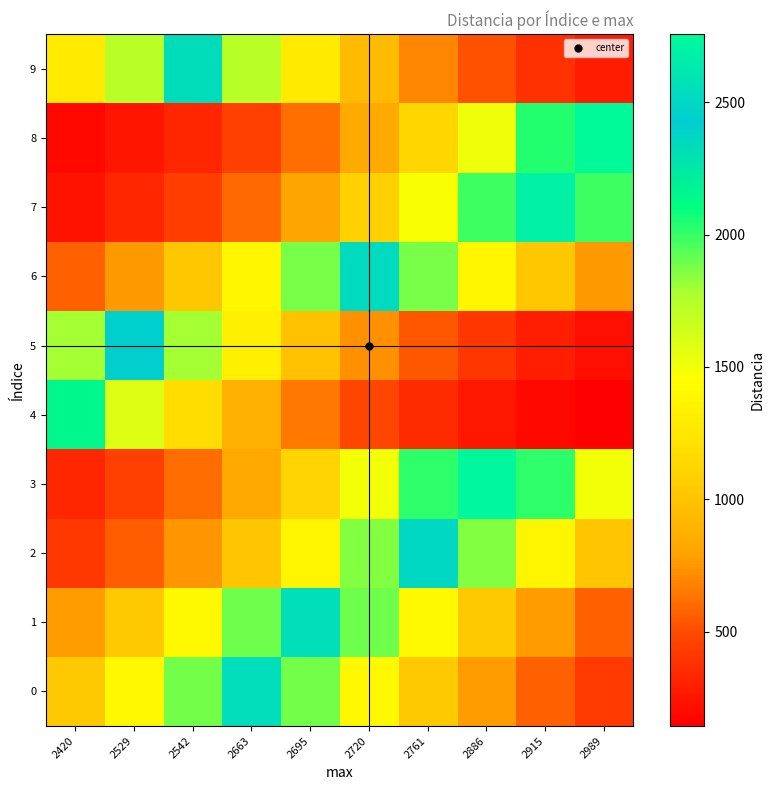

At how many categories does at least one series exceed 1912?

10